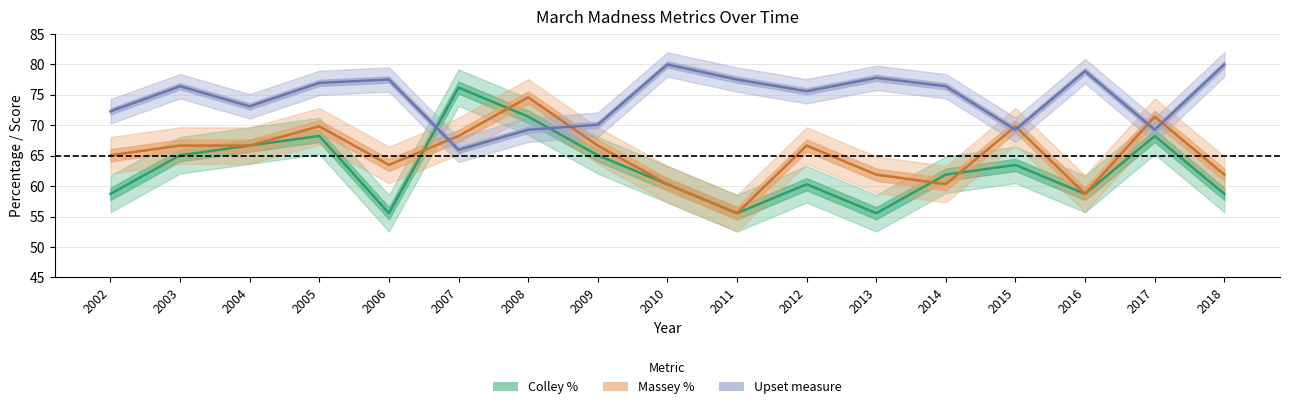

What is the greatest value displayed?

80.0